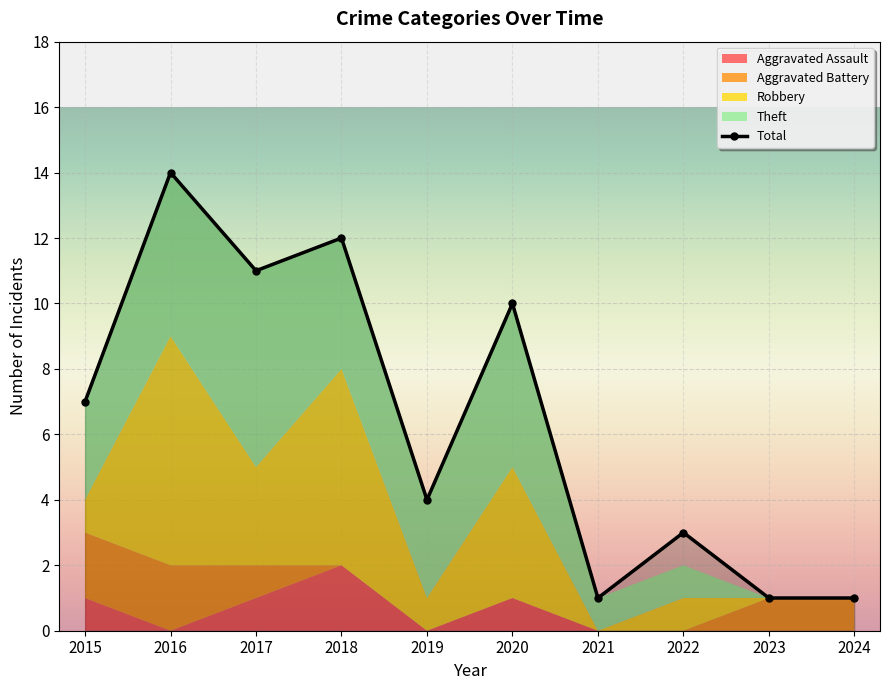

Which label corresponds to the smallest value in the chart?

2021